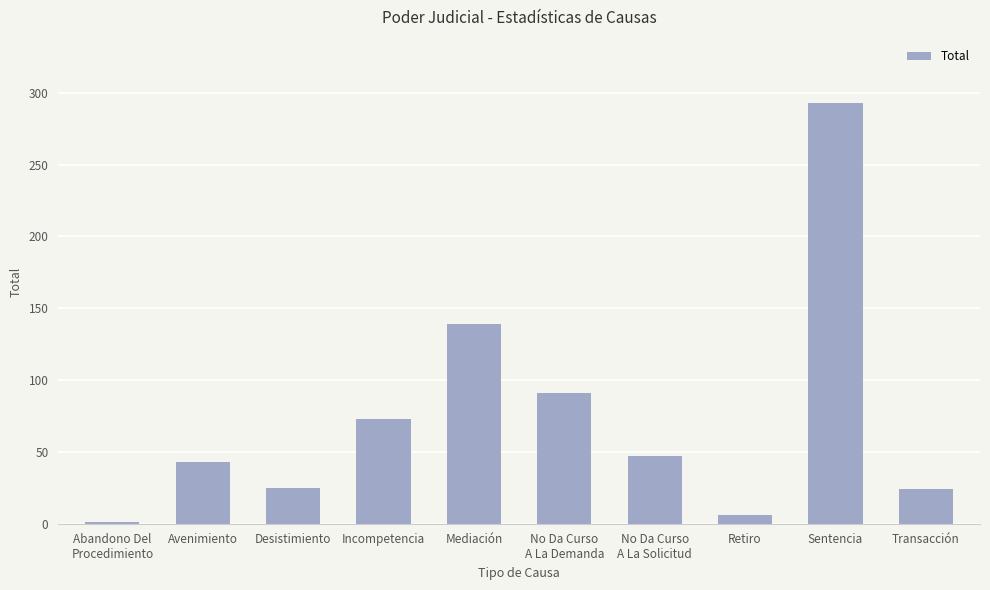

Which has a higher value, Transacción or Incompetencia?

Incompetencia